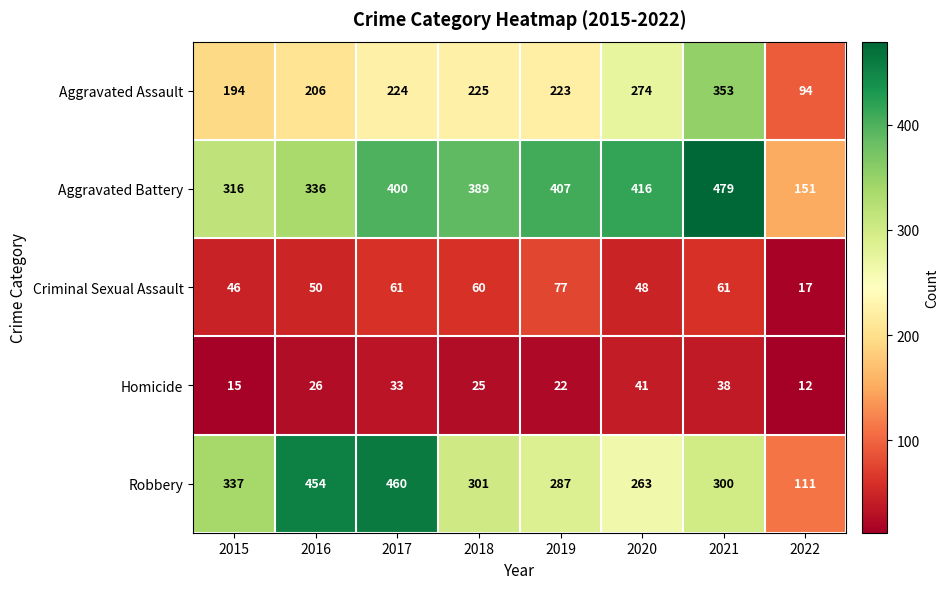

What is the spread (max minus min) of values at 2015?

322